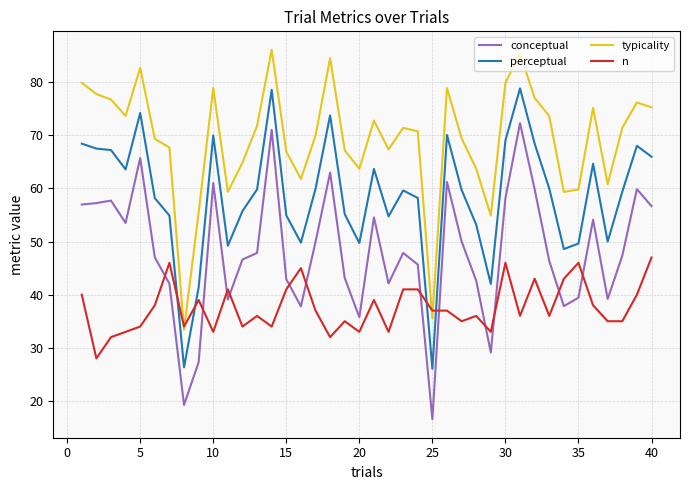

What is the difference between the maximum and minimum values in the n series?

19.0